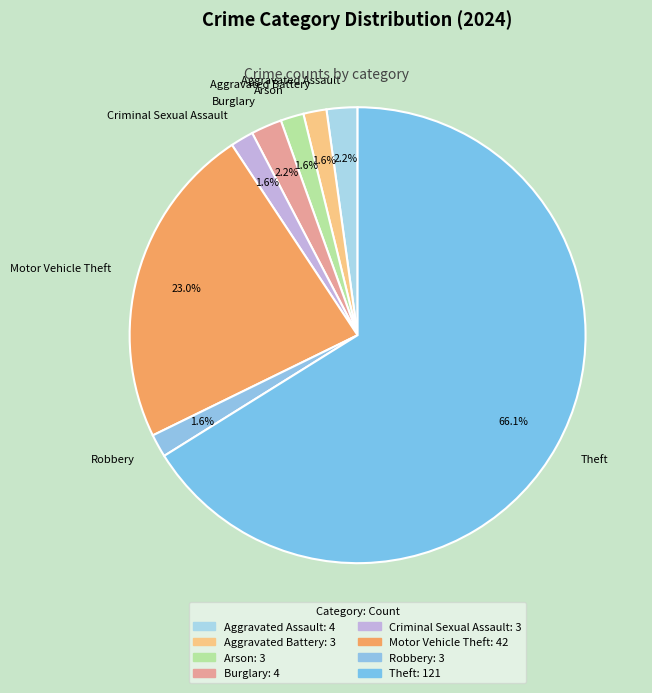

The Theft slice represents 66% of the pie. True or false?

True